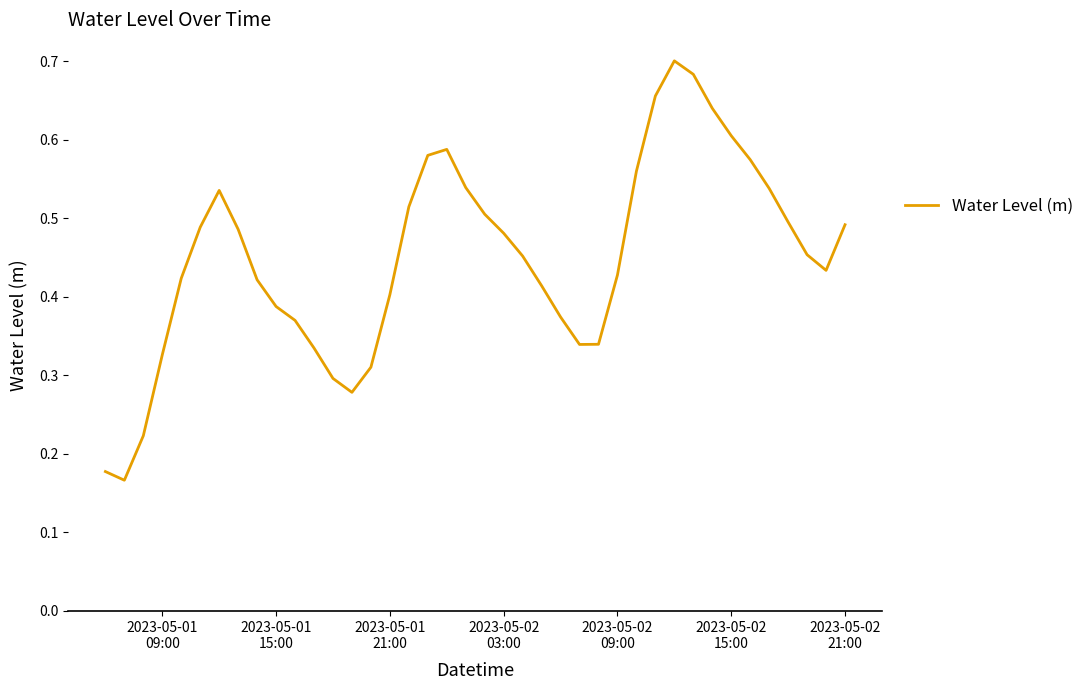

Does the chart have visible grid lines?

No